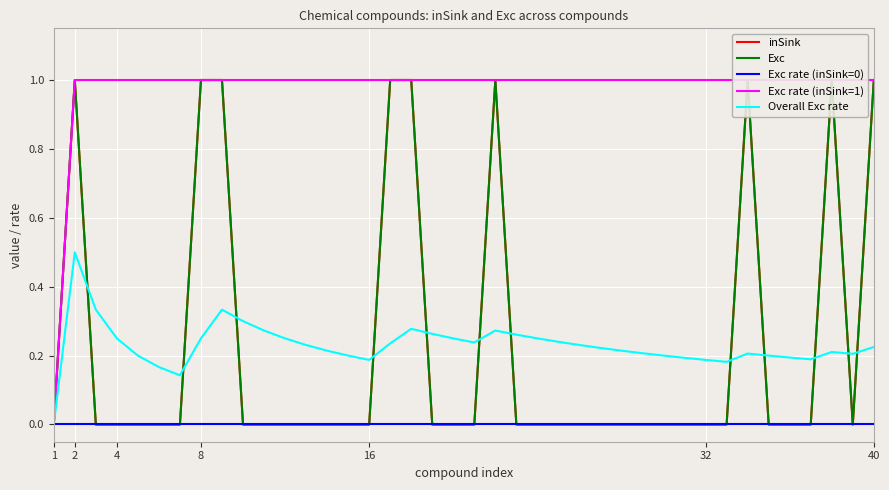

Does the chart display data point markers on the line(s)?

No